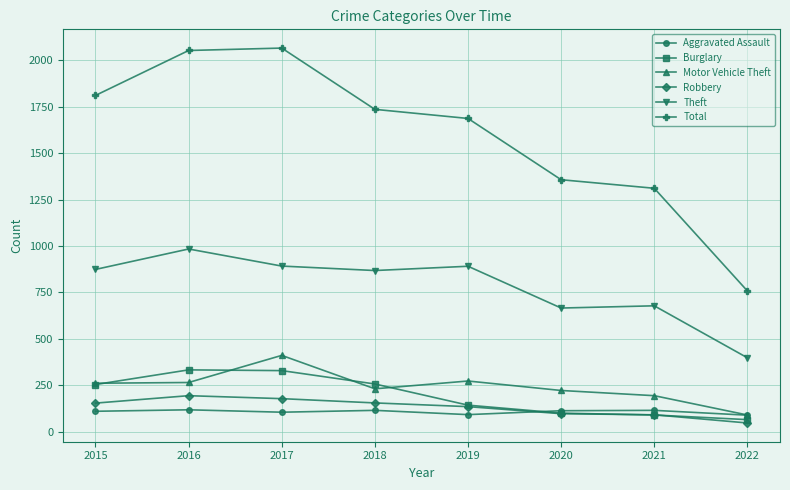

Is the value of Aggravated Assault at 2020 greater than the value of Motor Vehicle Theft at 2021?

No